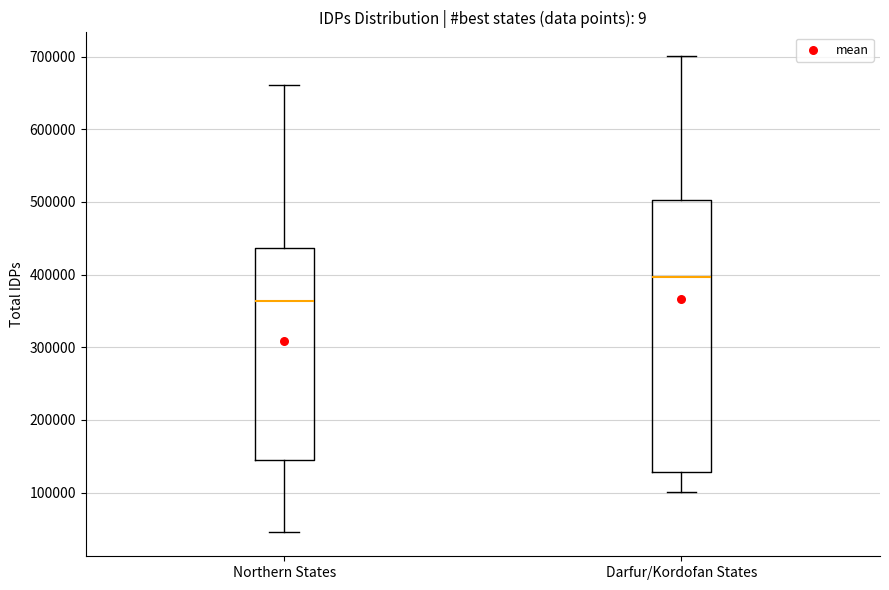

Which box's median line is the lowest?

Northern States